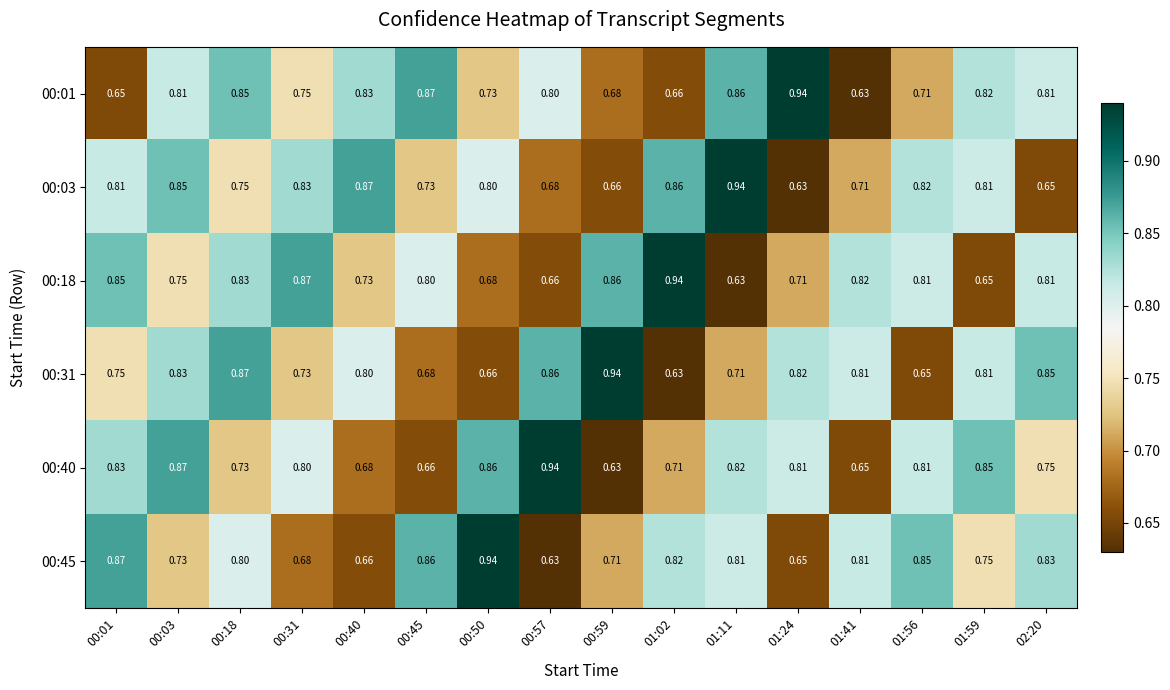

How many distinct data groups are displayed?

6